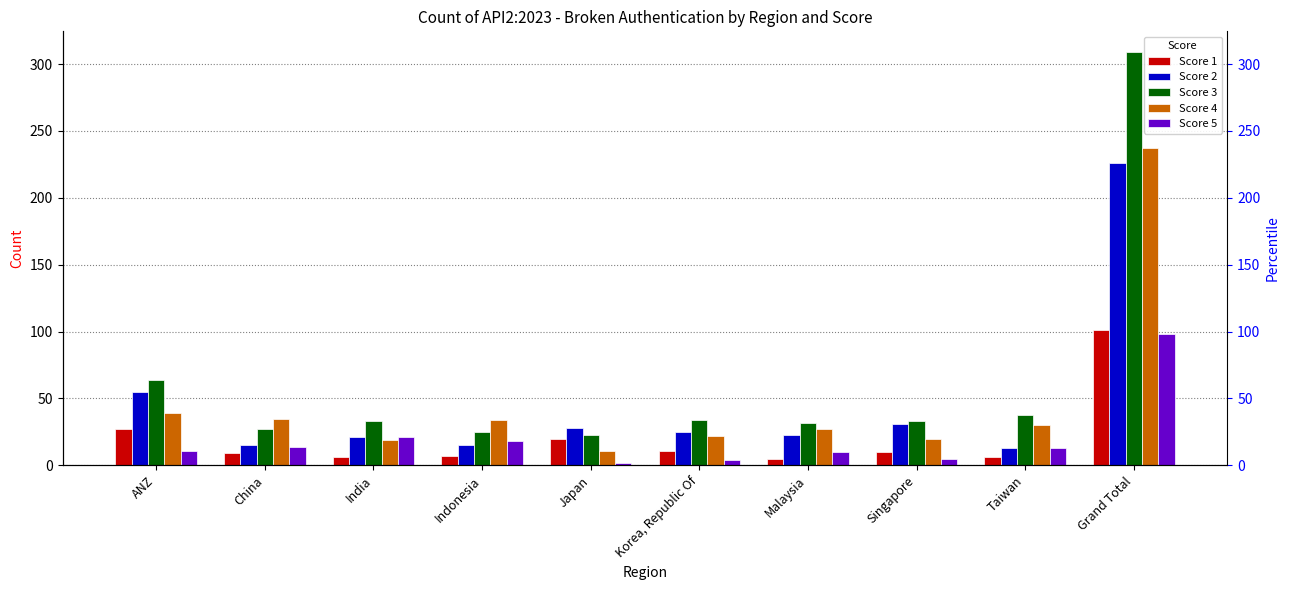

What position from the right is India?

8